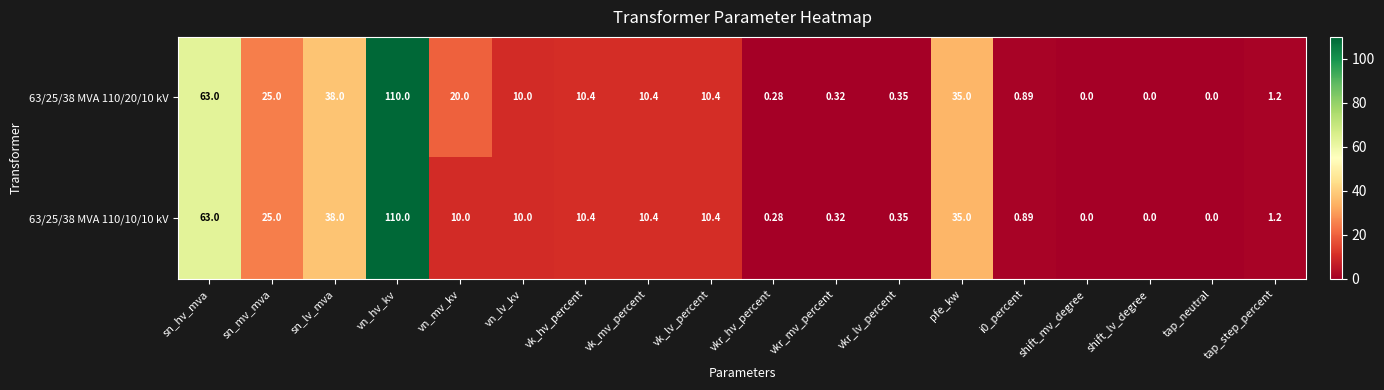

At which category does the chart reach its peak across all series?

vn_hv_kv